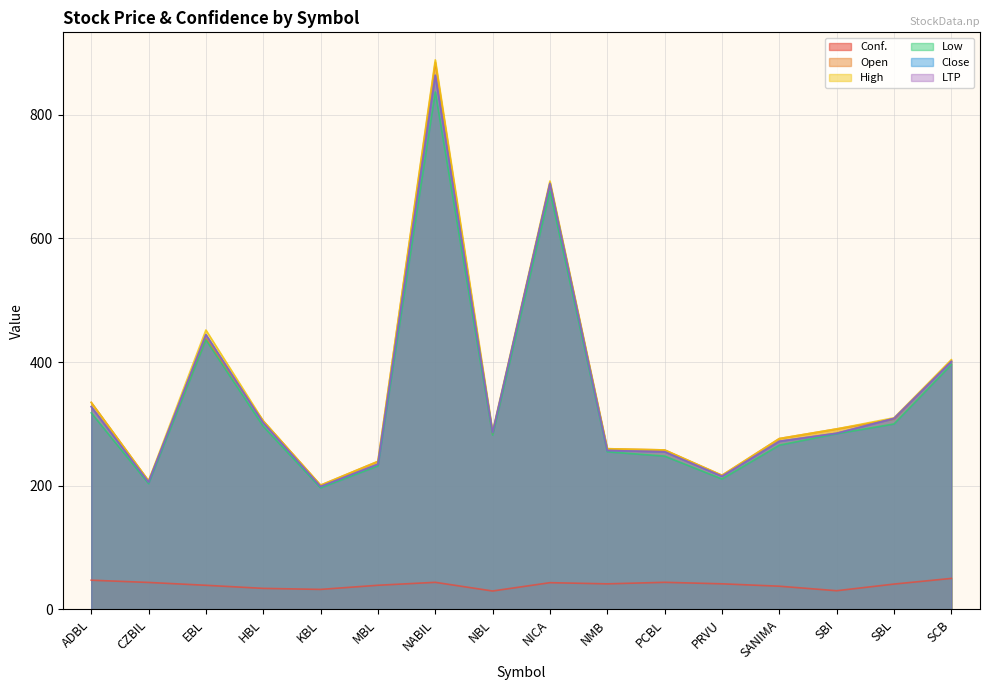

What is the greatest value displayed?

889.0